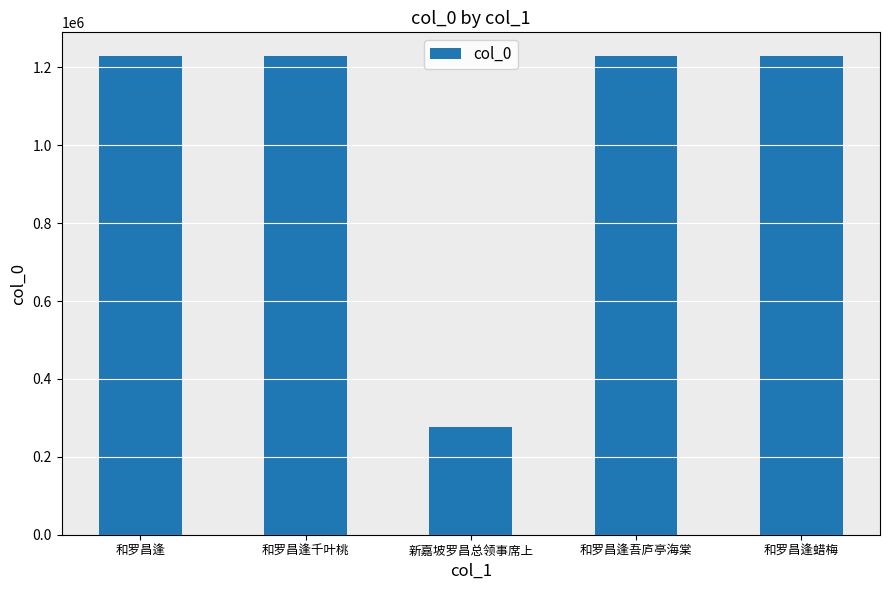

What is the average value?

1038298